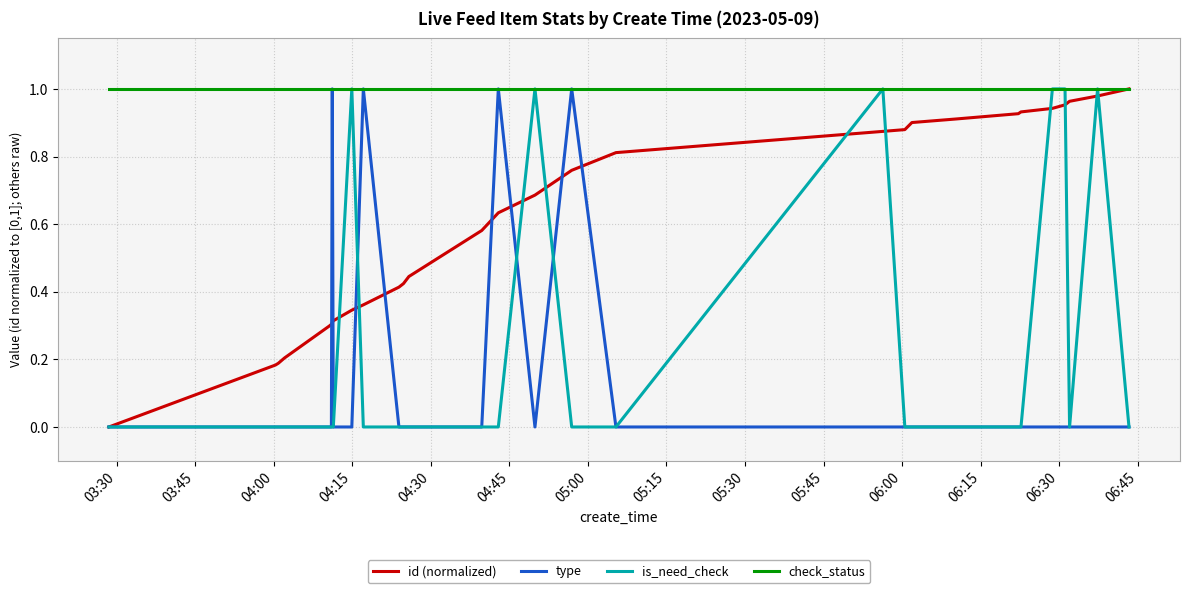

Which series has the largest total across all categories?

check_status